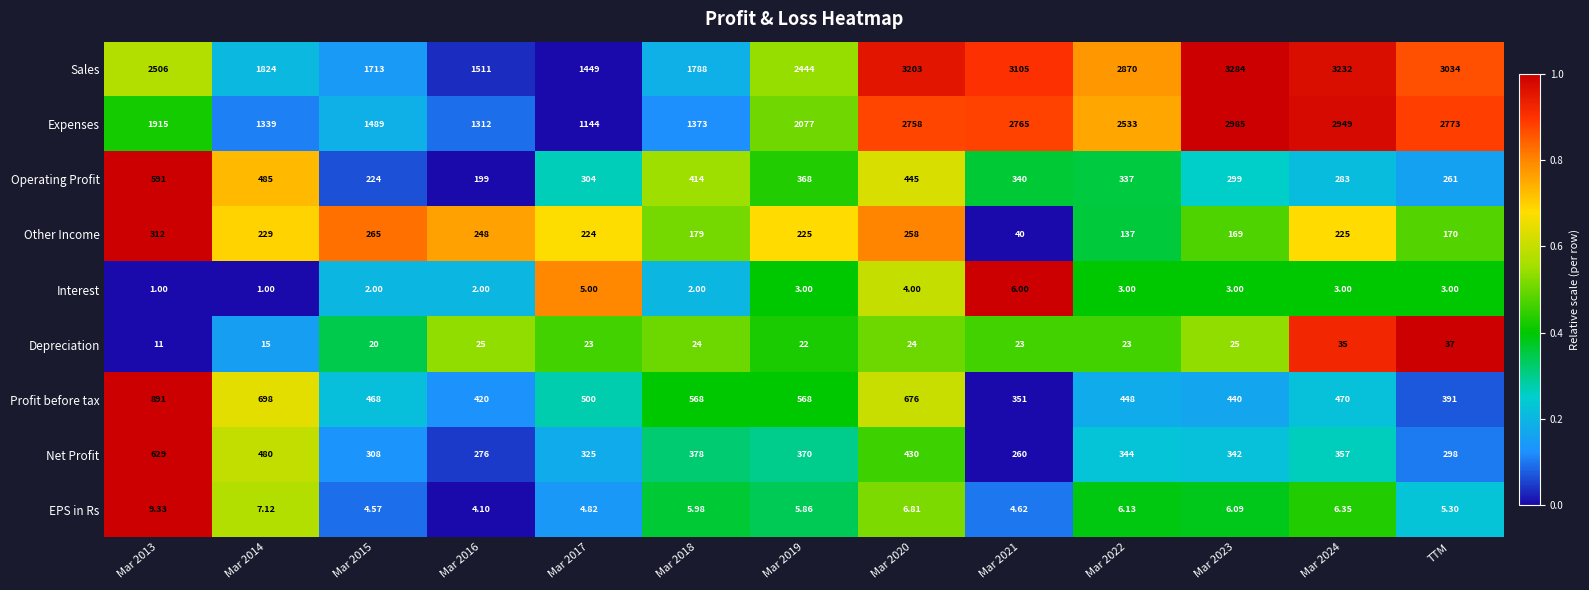

Which series has the largest total across all categories?

Sales